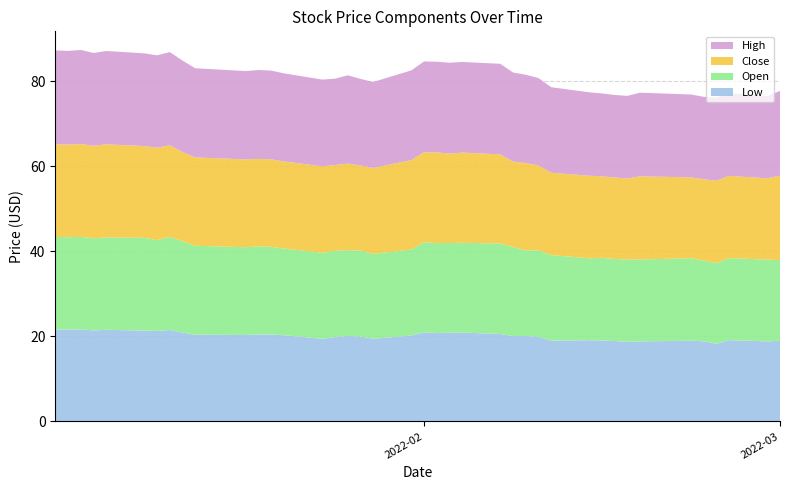

Reading left to right, transcribe all the data shown in this chart.

Low: 2022-01-03=21.6	2022-01-04=21.6	2022-01-05=21.6	2022-01-06=21.4	2022-01-07=21.6	2022-01-10=21.4	2022-01-11=21.3	2022-01-12=21.5	2022-01-13=20.9	2022-01-14=20.4	2022-01-18=20.3	2022-01-19=20.5	2022-01-20=20.4	2022-01-21=20.3	2022-01-24=19.4	2022-01-25=19.8	2022-01-26=20.1	2022-01-27=20.0	2022-01-28=19.4	2022-01-31=20.2	2022-02-01=21.0	2022-02-02=20.8	2022-02-03=20.9	2022-02-04=20.9	2022-02-07=20.6	2022-02-08=20.1	2022-02-09=20.1	2022-02-10=19.9	2022-02-11=19.0	2022-02-14=19.1	2022-02-15=19.1	2022-02-16=18.9	2022-02-17=18.7	2022-02-18=18.8	2022-02-22=19.0	2022-02-23=18.9	2022-02-24=18.3	2022-02-25=19.1	2022-02-28=18.8	2022-03-01=19.0
Open: 2022-01-03=21.8	2022-01-04=21.7	2022-01-05=21.8	2022-01-06=21.7	2022-01-07=21.7	2022-01-10=21.8	2022-01-11=21.4	2022-01-12=21.9	2022-01-13=21.5	2022-01-14=20.9	2022-01-18=20.6	2022-01-19=20.7	2022-01-20=20.6	2022-01-21=20.4	2022-01-24=20.2	2022-01-25=20.3	2022-01-26=20.2	2022-01-27=20.2	2022-01-28=20.0	2022-01-31=20.2	2022-02-01=21.2	2022-02-02=21.1	2022-02-03=21.1	2022-02-04=21.1	2022-02-07=21.3	2022-02-08=20.9	2022-02-09=20.1	2022-02-10=20.4	2022-02-11=20.1	2022-02-14=19.2	2022-02-15=19.4	2022-02-16=19.3	2022-02-17=19.4	2022-02-18=19.3	2022-02-22=19.4	2022-02-23=19.0	2022-02-24=19.0	2022-02-25=19.3	2022-02-28=19.2	2022-03-01=19.0
Close: 2022-01-03=21.8	2022-01-04=21.8	2022-01-05=21.8	2022-01-06=21.7	2022-01-07=21.9	2022-01-10=21.6	2022-01-11=21.7	2022-01-12=21.6	2022-01-13=21.0	2022-01-14=20.8	2022-01-18=20.6	2022-01-19=20.6	2022-01-20=20.6	2022-01-21=20.5	2022-01-24=20.3	2022-01-25=20.2	2022-01-26=20.3	2022-01-27=20.0	2022-01-28=20.2	2022-01-31=21.0	2022-02-01=21.1	2022-02-02=21.3	2022-02-03=21.0	2022-02-04=21.2	2022-02-07=20.9	2022-02-08=20.1	2022-02-09=20.5	2022-02-10=19.9	2022-02-11=19.4	2022-02-14=19.4	2022-02-15=19.1	2022-02-16=19.1	2022-02-17=19.0	2022-02-18=19.5	2022-02-22=19.0	2022-02-23=19.1	2022-02-24=19.4	2022-02-25=19.3	2022-02-28=19.1	2022-03-01=19.9
High: 2022-01-03=22.1	2022-01-04=22.0	2022-01-05=22.1	2022-01-06=21.8	2022-01-07=21.9	2022-01-10=21.8	2022-01-11=21.7	2022-01-12=21.9	2022-01-13=21.5	2022-01-14=21.0	2022-01-18=20.8	2022-01-19=20.9	2022-01-20=20.9	2022-01-21=20.7	2022-01-24=20.4	2022-01-25=20.3	2022-01-26=20.8	2022-01-27=20.4	2022-01-28=20.2	2022-01-31=21.1	2022-02-01=21.3	2022-02-02=21.3	2022-02-03=21.4	2022-02-04=21.3	2022-02-07=21.3	2022-02-08=20.9	2022-02-09=20.8	2022-02-10=20.5	2022-02-11=20.1	2022-02-14=19.6	2022-02-15=19.5	2022-02-16=19.4	2022-02-17=19.4	2022-02-18=19.7	2022-02-22=19.5	2022-02-23=19.4	2022-02-24=19.5	2022-02-25=19.5	2022-02-28=19.3	2022-03-01=19.9